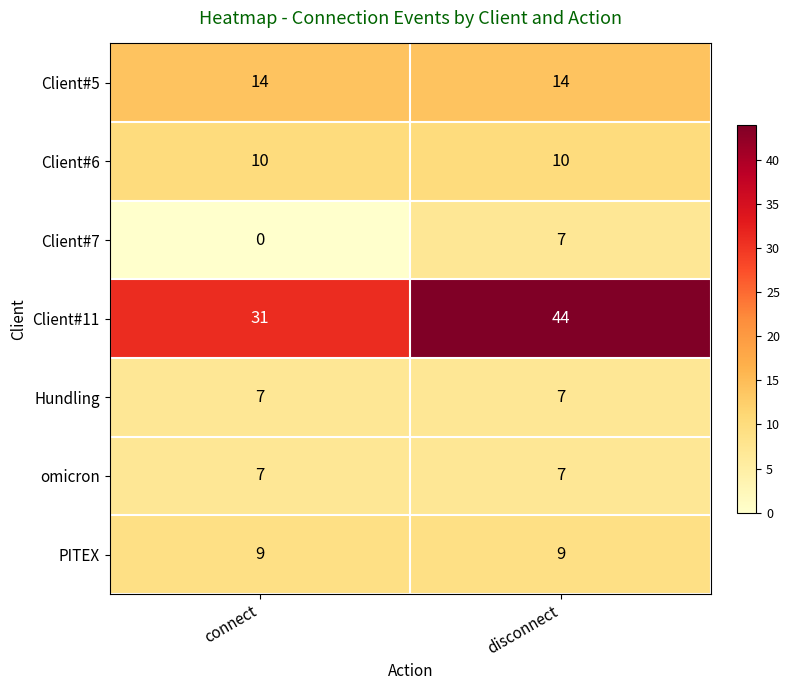

Reading right to left, extract all data points from this chart.

Client#5: 14	14
Client#6: 10	10
Client#7: 7	0
Client#11: 44	31
Hundling: 7	7
omicron: 7	7
PITEX: 9	9